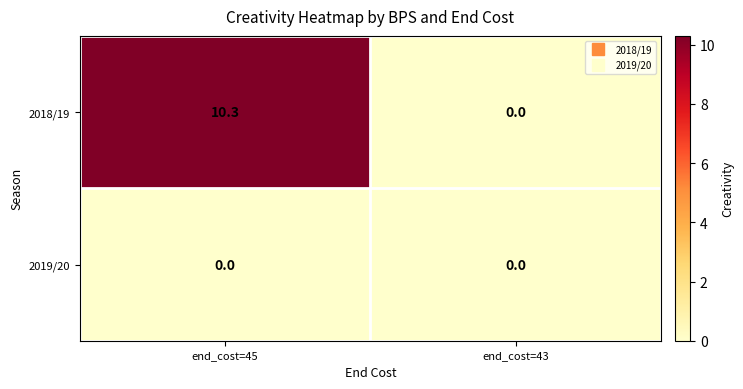

List the series in order of their peak value, highest first.

2018/19, 2019/20